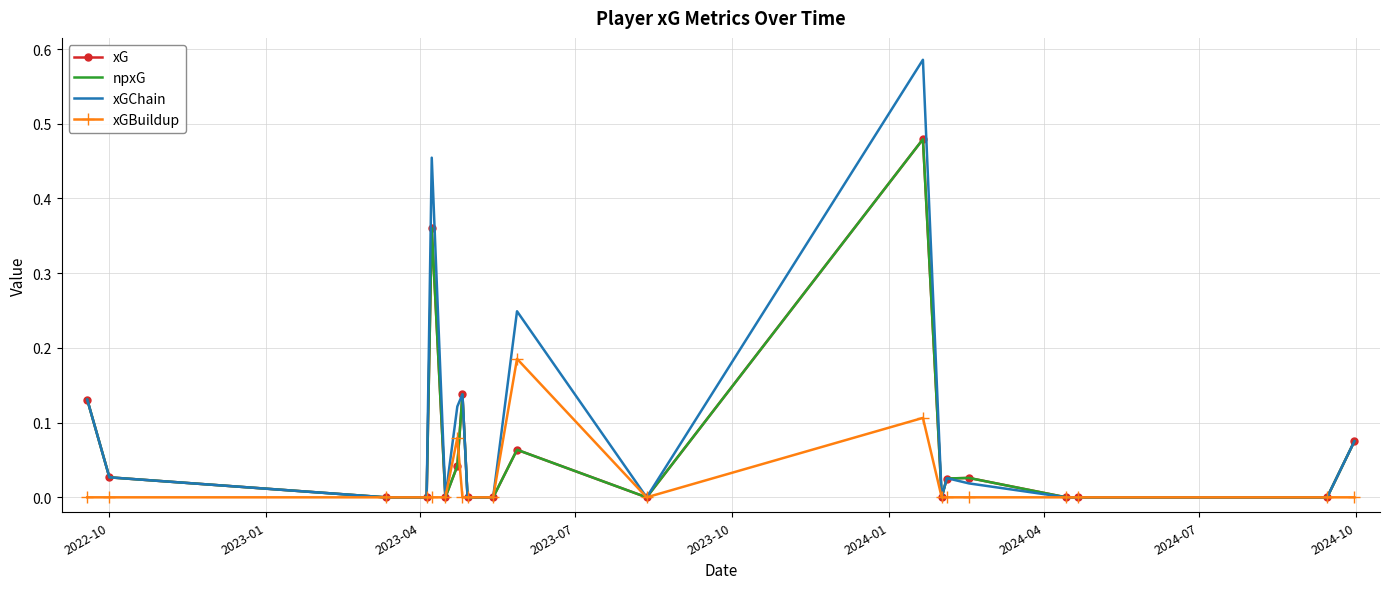

What is the sum of all xGChain values?

1.8